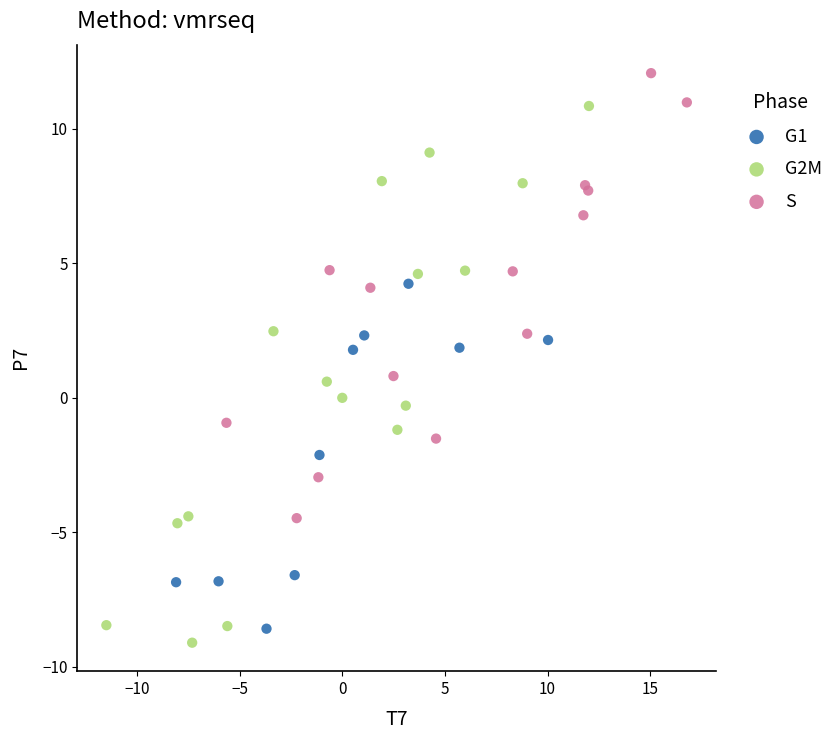

Which series has the widest spread of Y values?

G2M